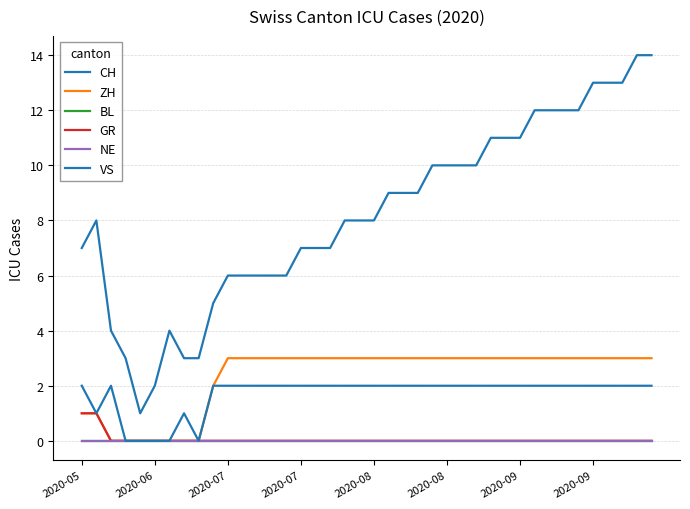

How many lines are shown in the chart?

6